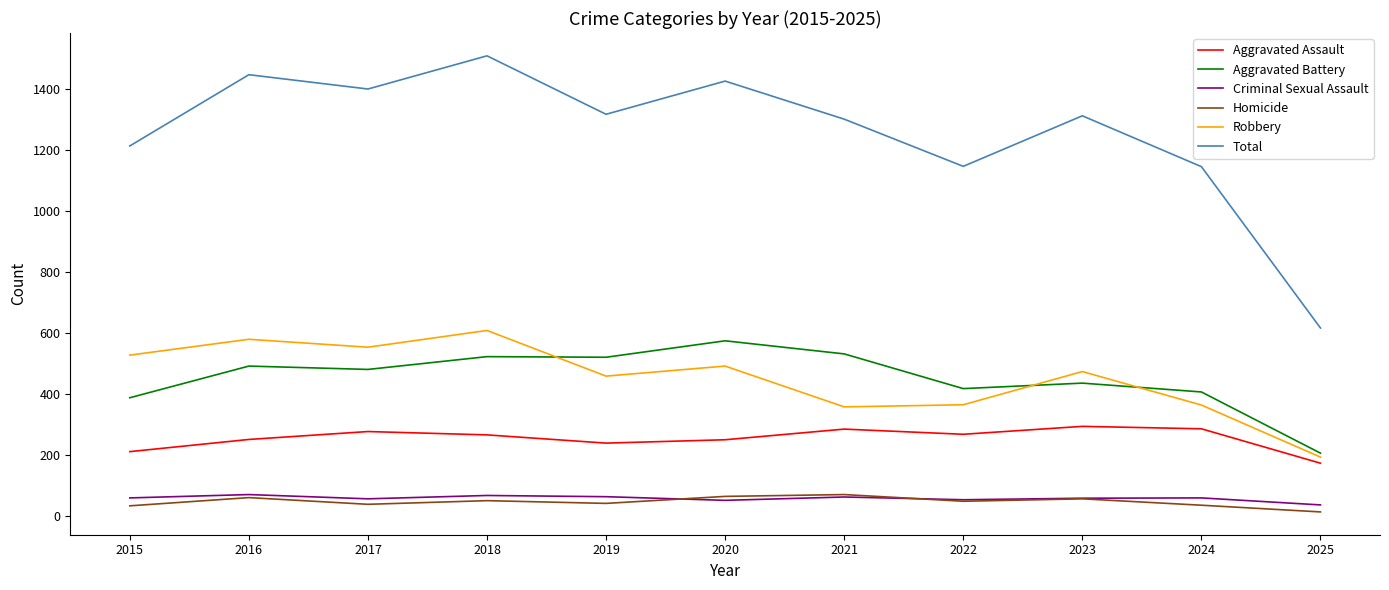

What is the spread (max minus min) of values at 2022?

1100